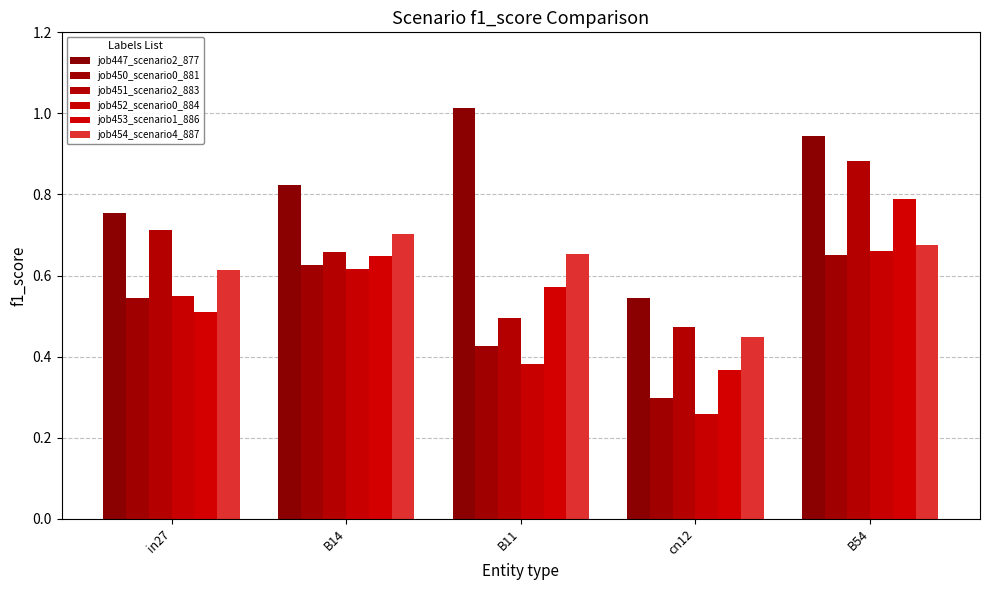

What is the sum of the job454_scenario4_887 values at B54 and B14?

1.4